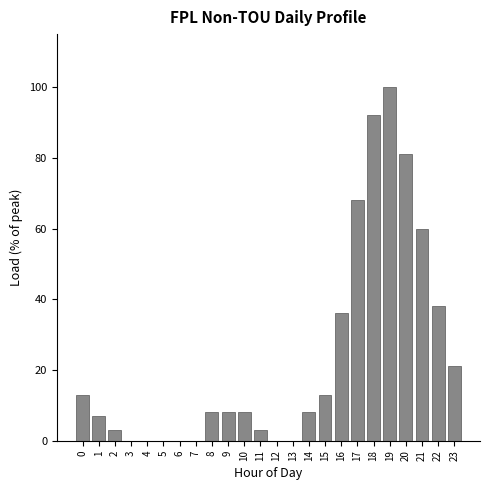

Reading right to left, list all the values displayed in this chart.

23=21	22=38	21=60	20=81	19=100	18=92	17=68	16=36	15=13	14=8	13=0	12=0	11=3	10=8	9=8	8=8	7=0	6=0	5=0	4=0	3=0	2=3	1=7	0=13